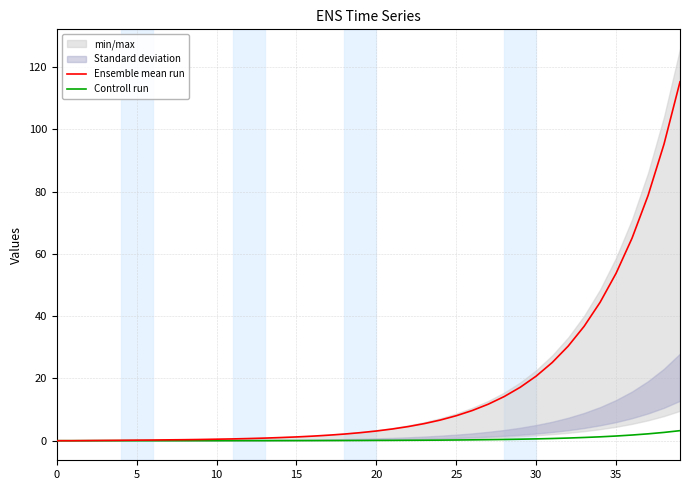

Between 30 and 20, which is larger?

30